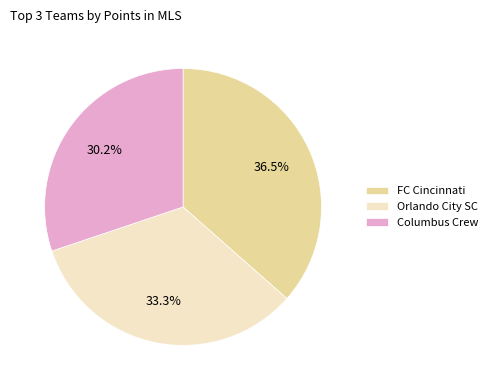

Approximately how many times larger is the value at FC Cincinnati compared to Columbus Crew?

1.2